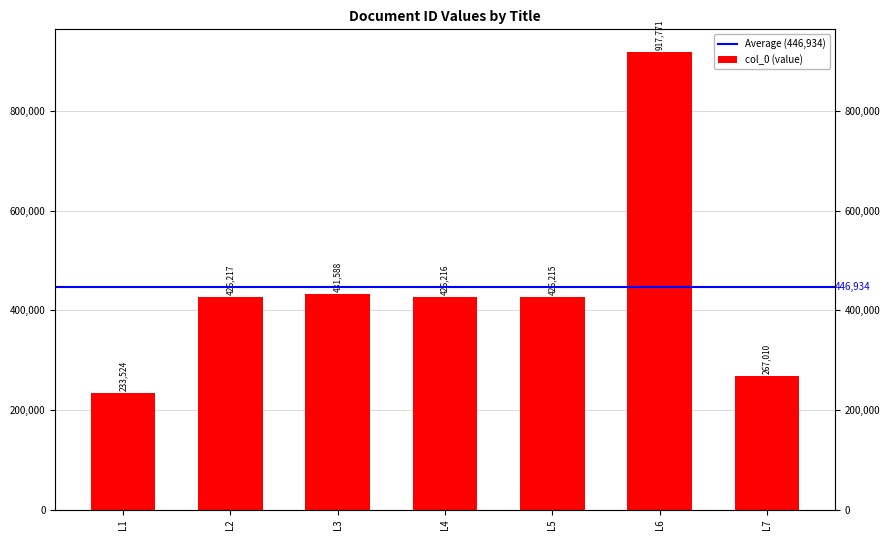

What is the value of the 4th bar from the left?

426216